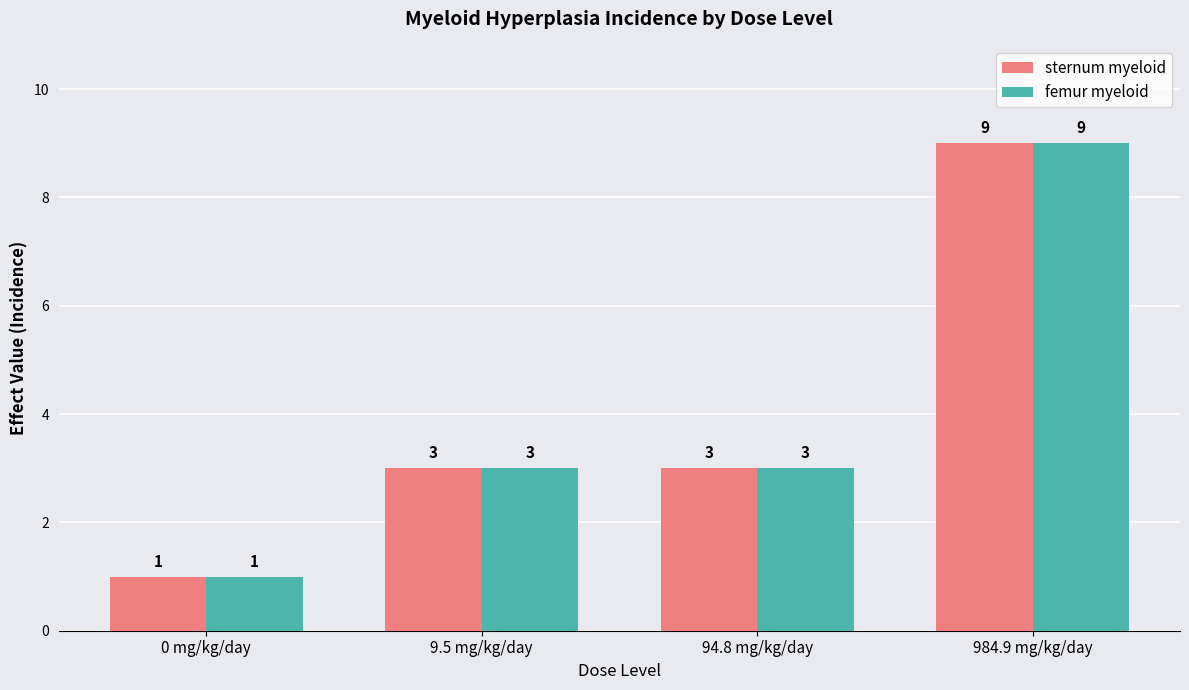

How many data points does each series have?

4